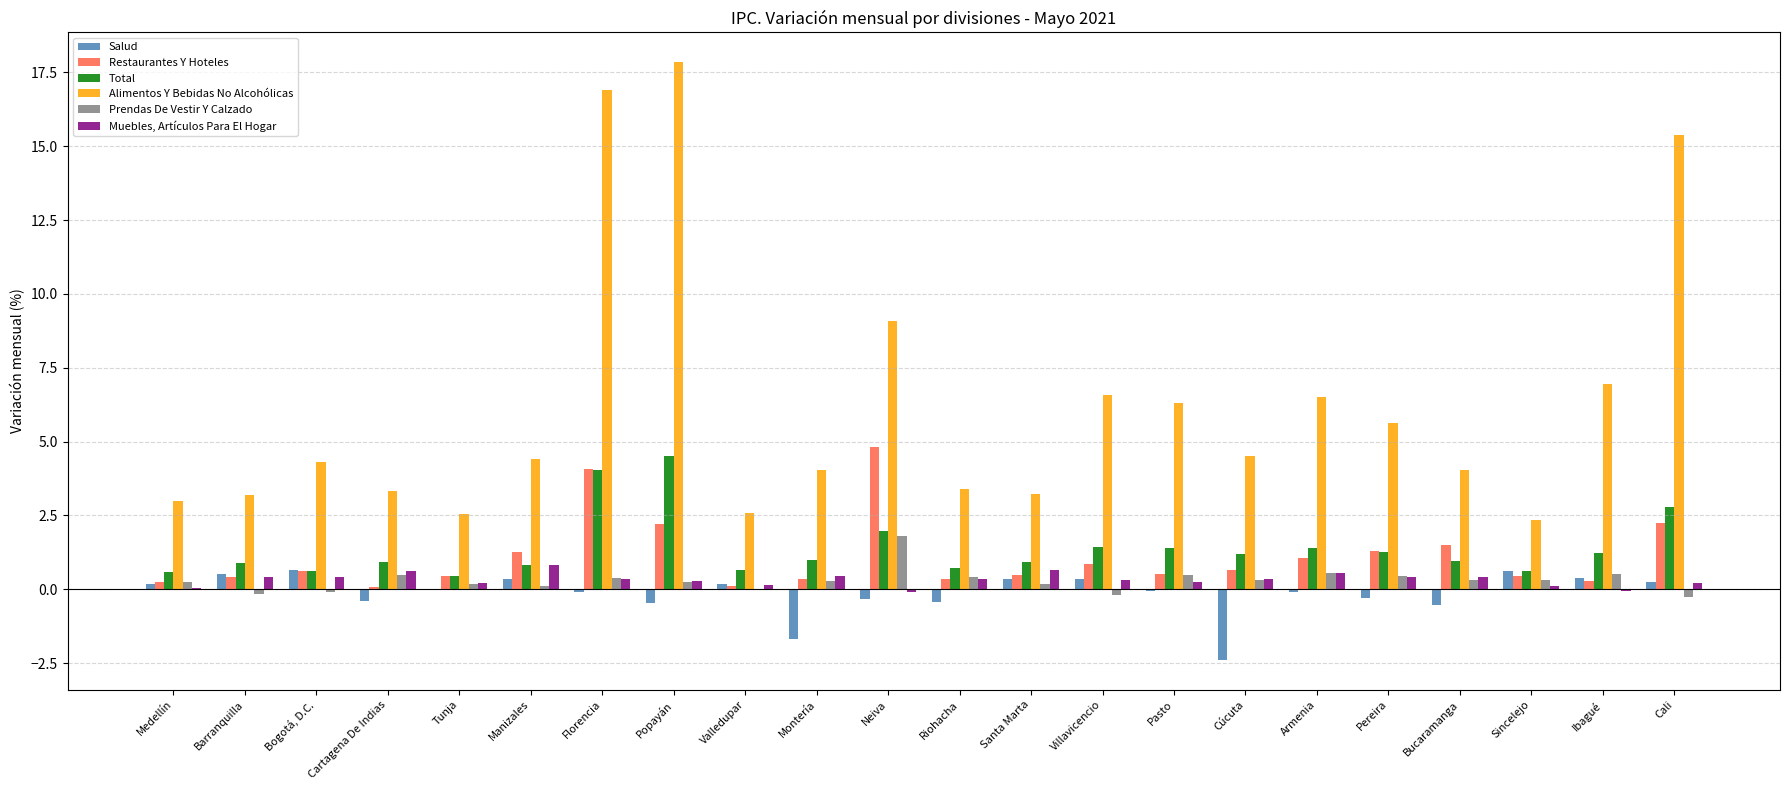

Which series has the largest total across all categories?

Alimentos Y Bebidas No Alcohólicas